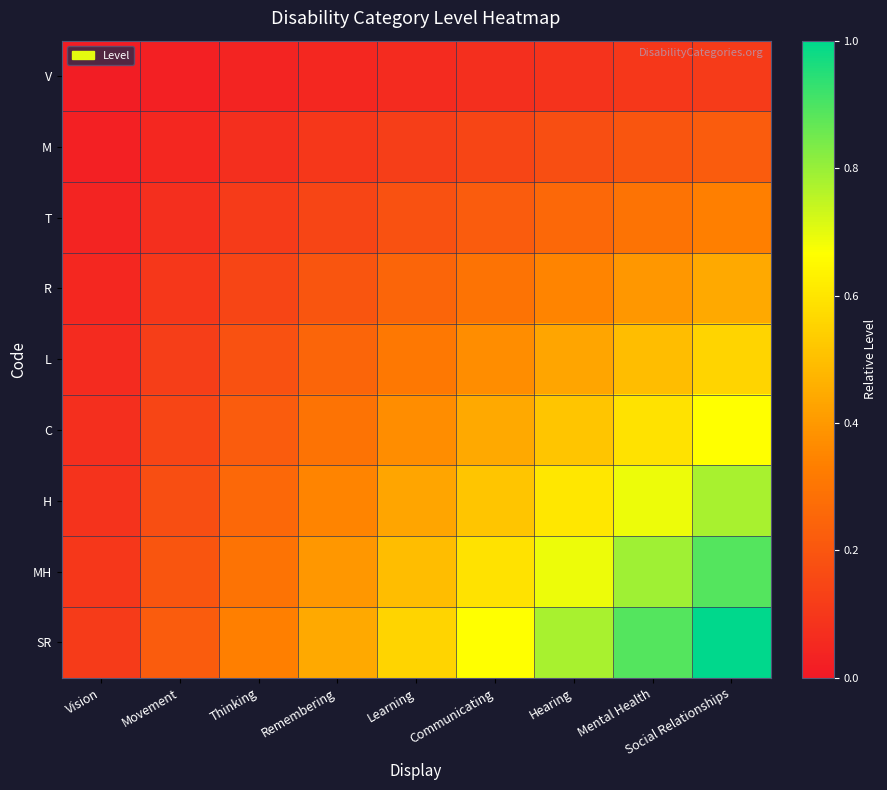

At how many categories does at least one series exceed 0?

9